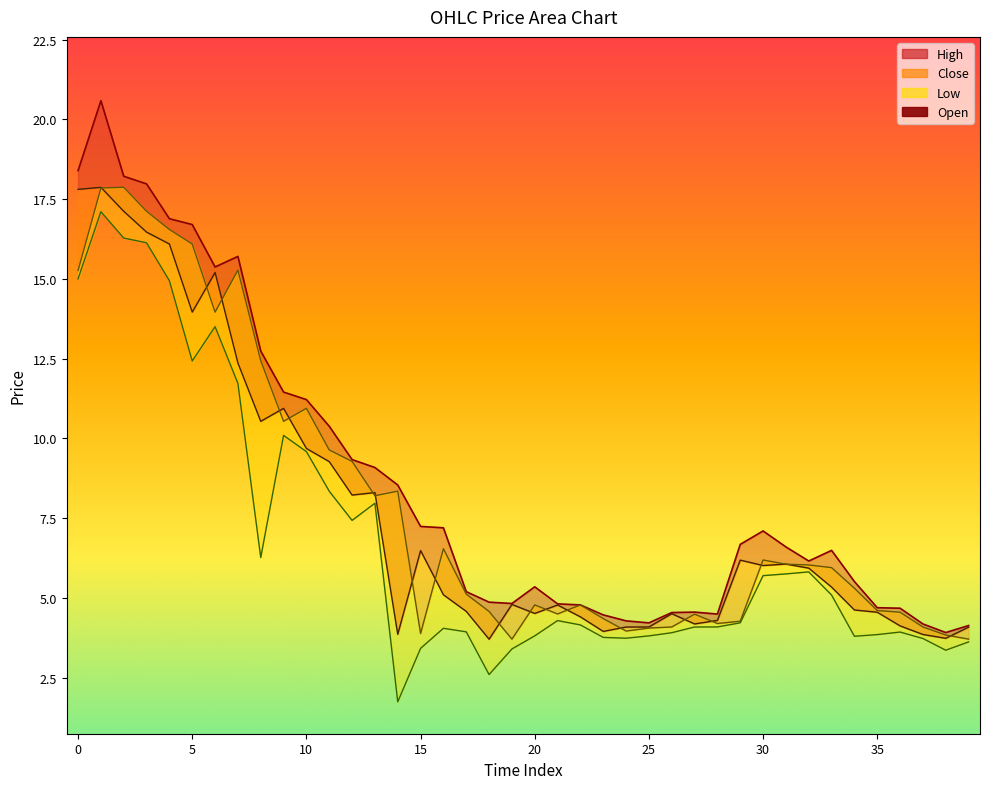

What are all the series names shown in the legend?

High, Close, Low, Open